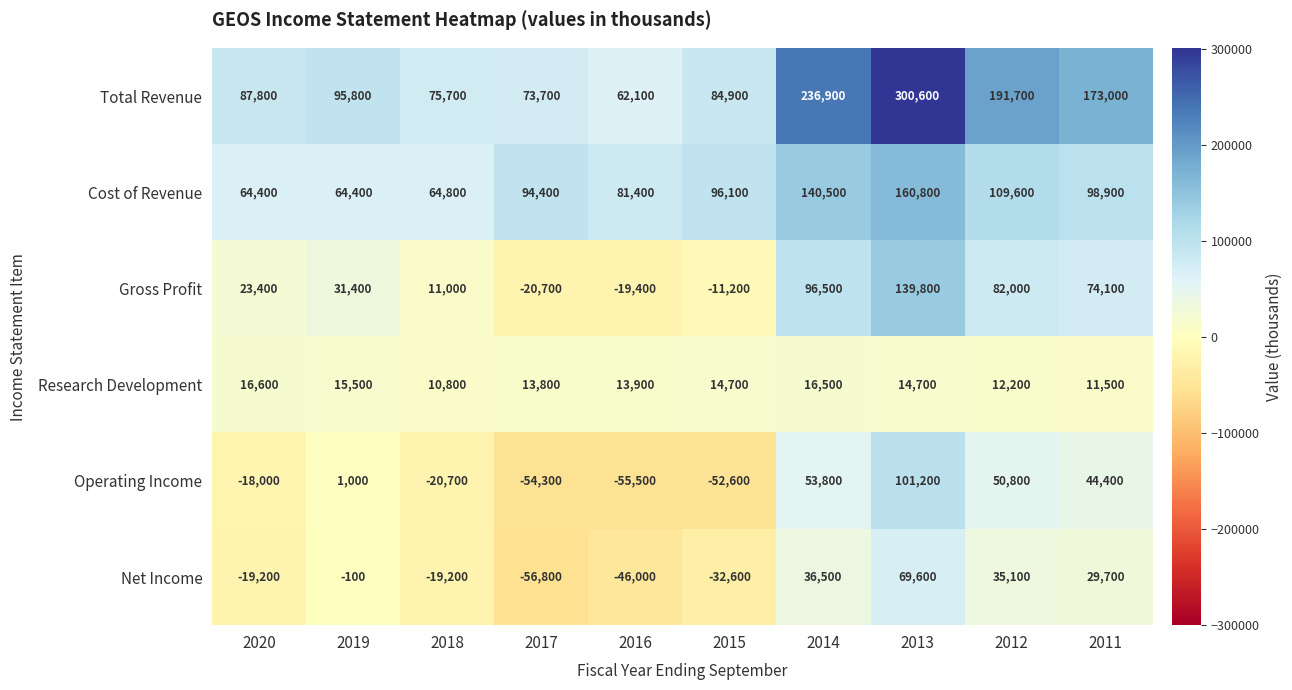

At which category is the sum across all series the highest?

2013